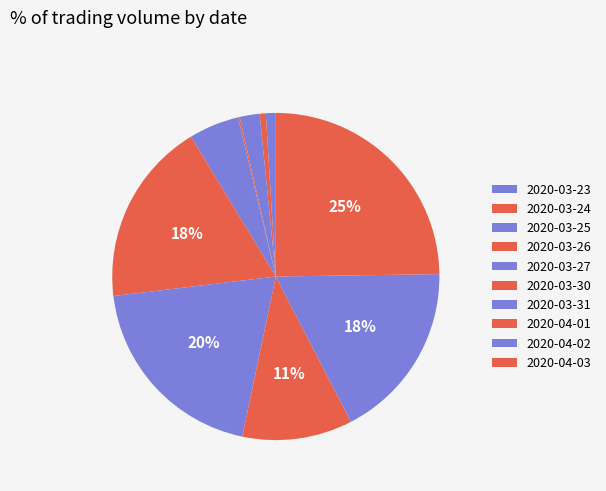

Does any single category account for the majority?

No